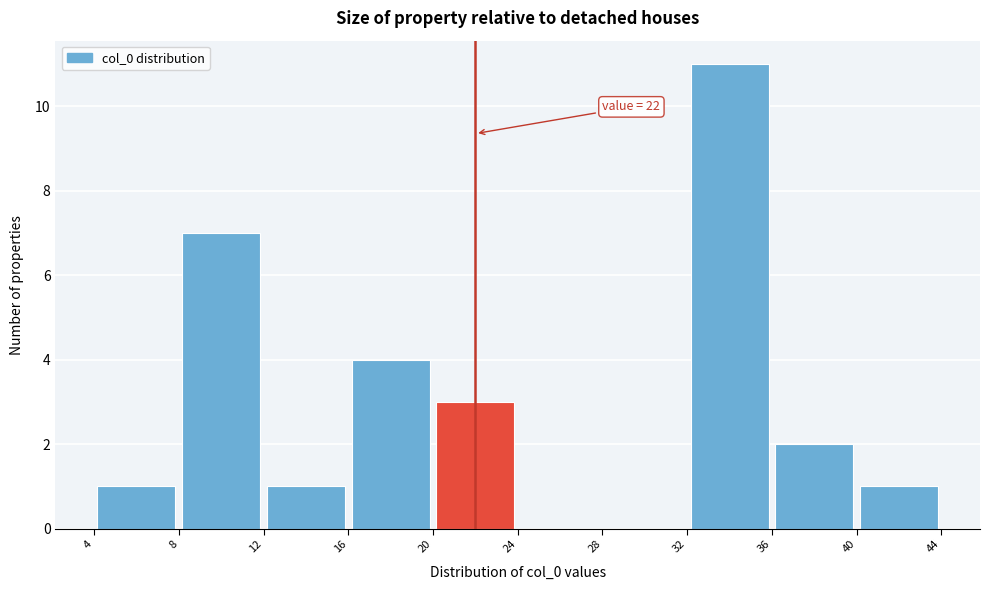

Over which range of the x-axis is the bar tallest?

32 to 36